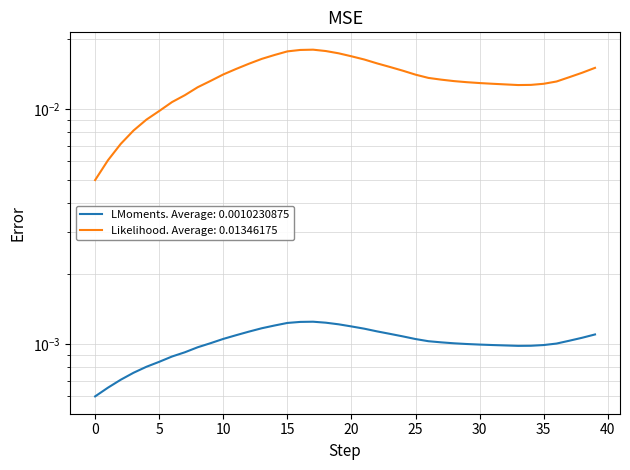

Count the values in the range 0 to 1.

40